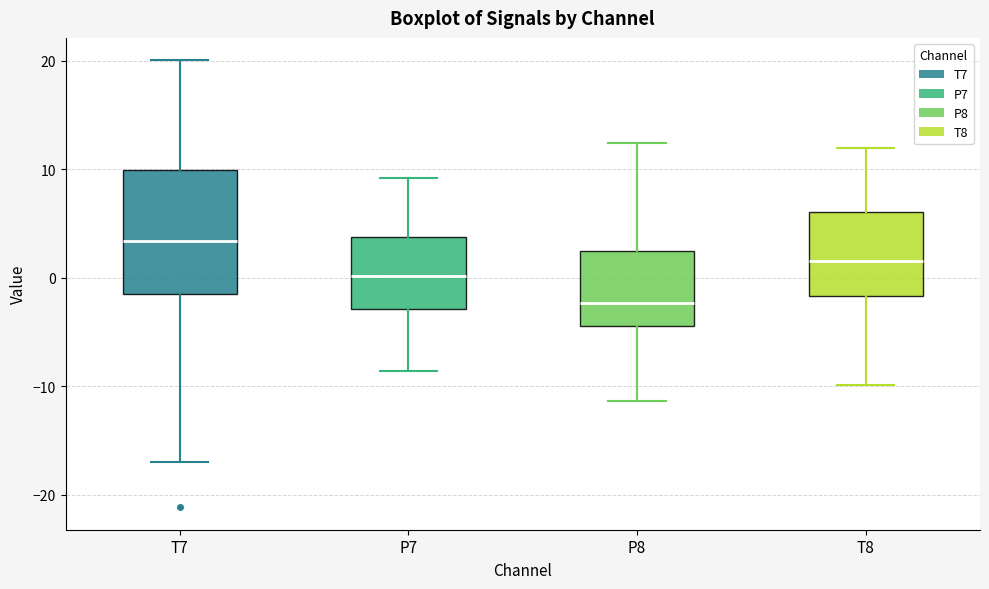

Which box has the highest median line?

T7